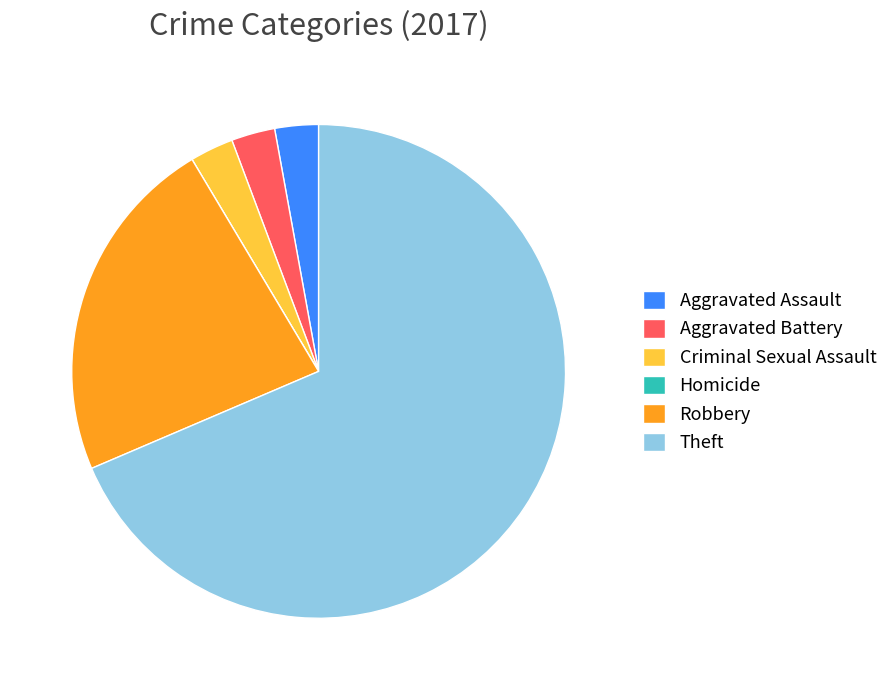

True or false: Aggravated Battery accounts for 3% of the total.

True